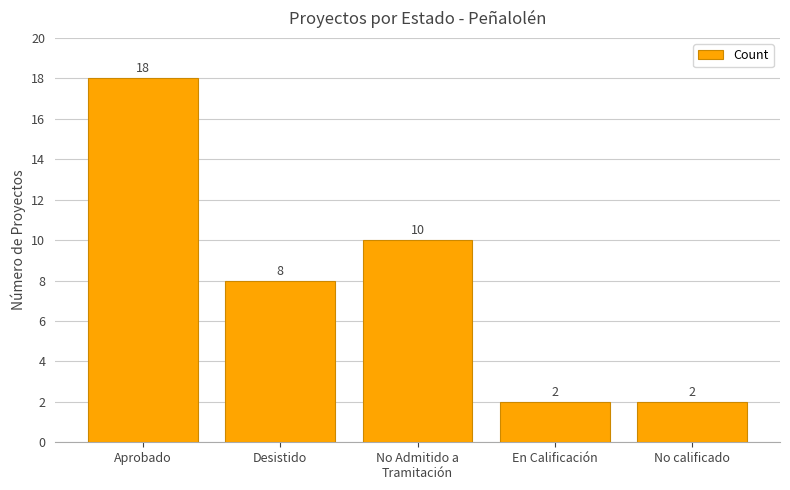

Which label corresponds to the largest value in the chart?

Aprobado